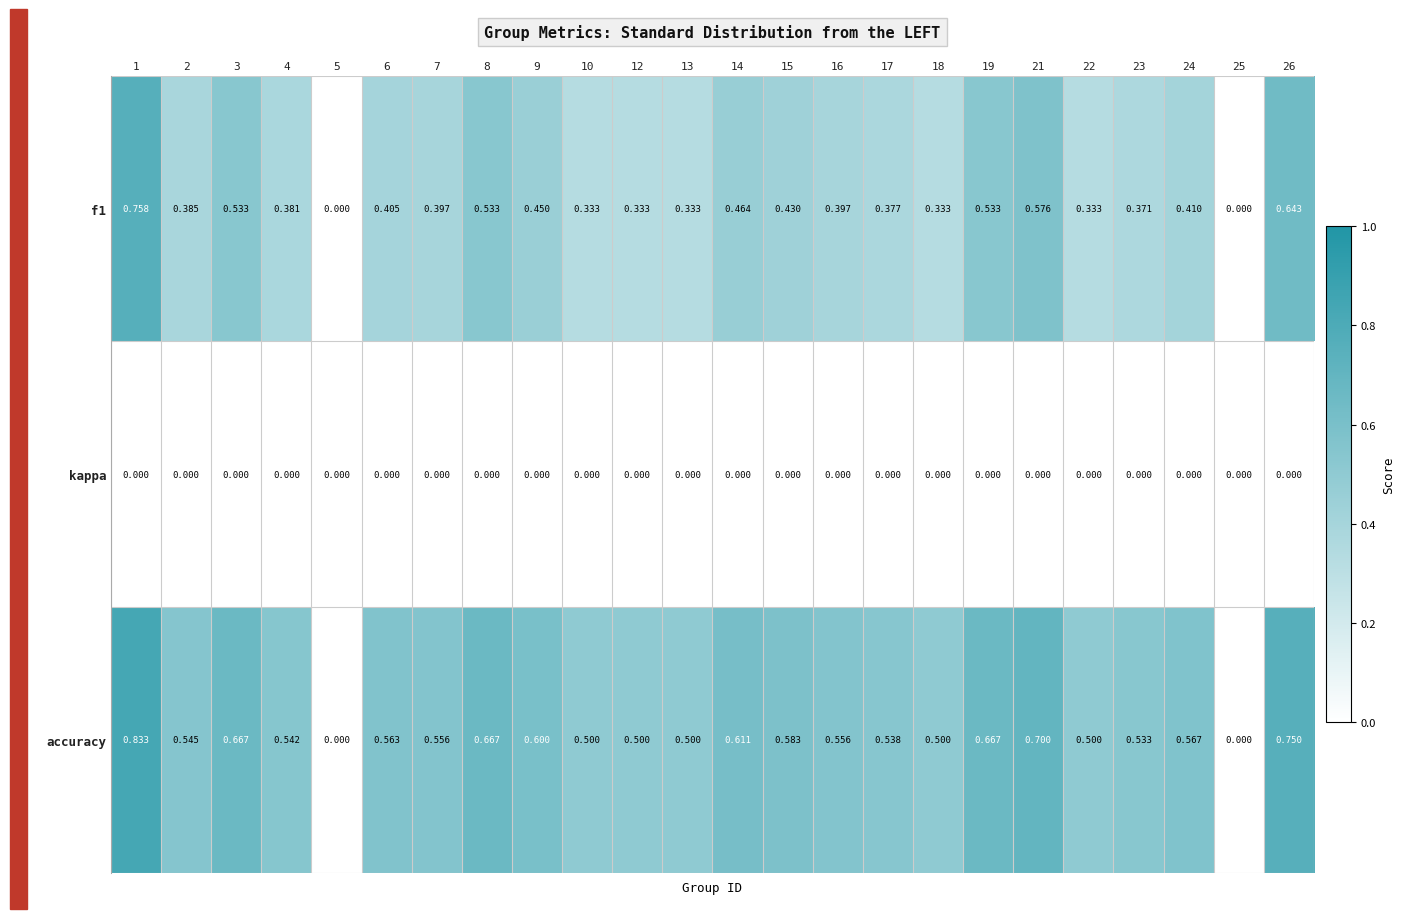

At 14, list the series in order from largest to smallest.

accuracy, f1, kappa